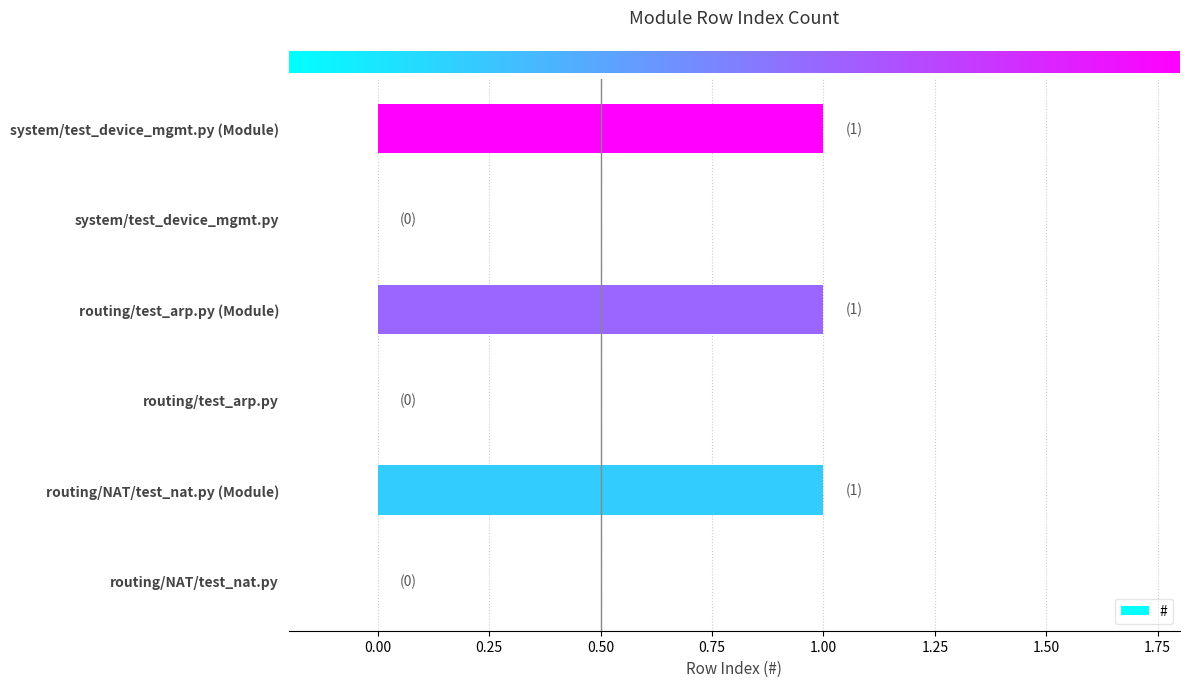

The chart shows a value of 0 at routing/NAT/test_nat.py. True or false?

True